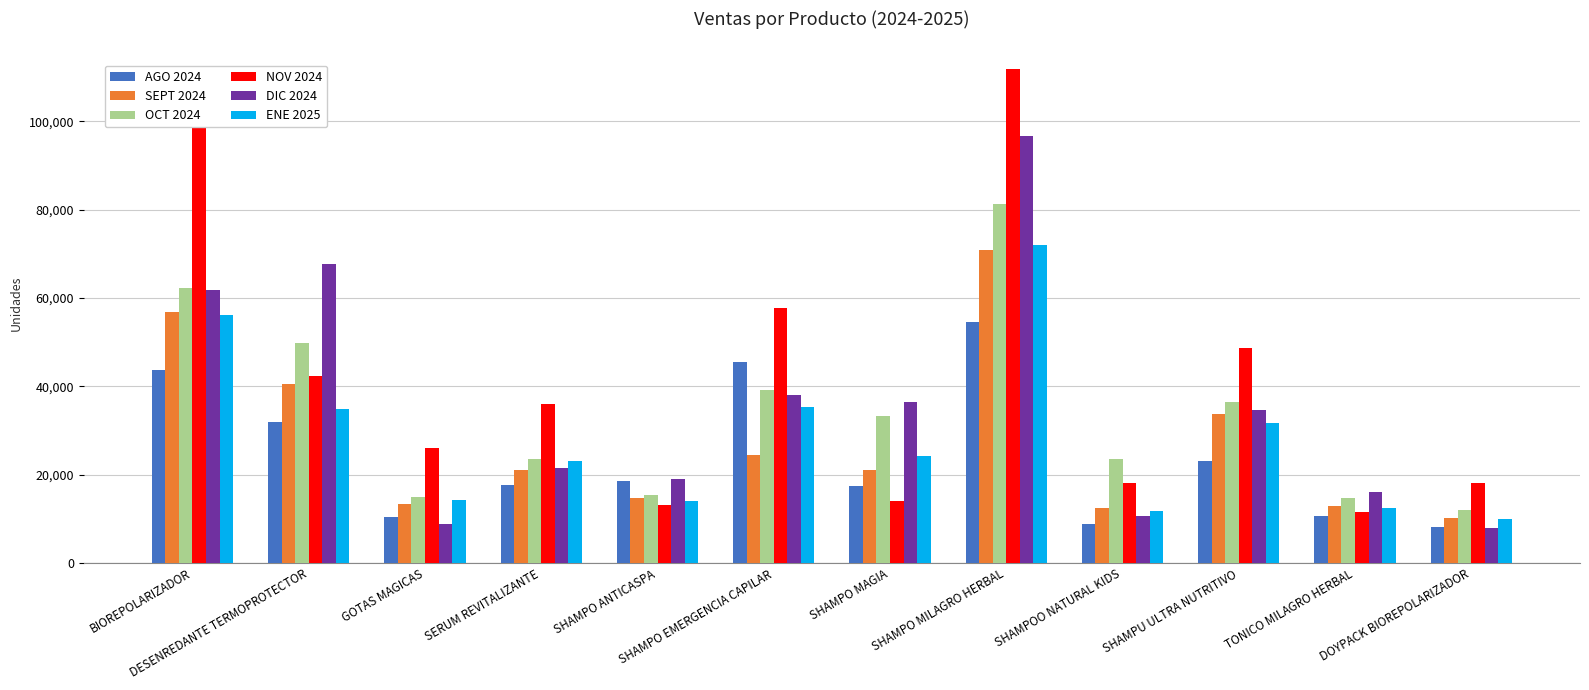

What is the difference between the maximum and minimum values in the SEPT 2024 series?

60620